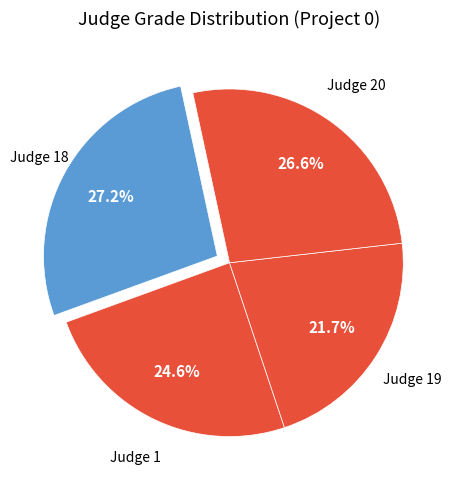

Between Judge 20 and Judge 19, which is larger?

Judge 20